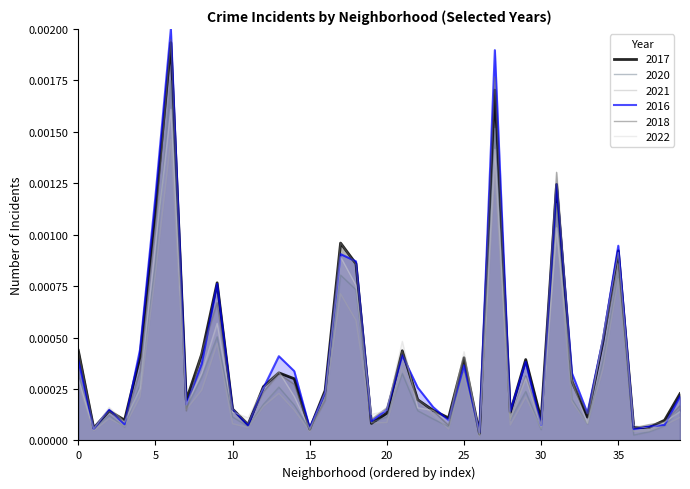

The value of 2018 at Andersonville is 0.0. True or false?

False